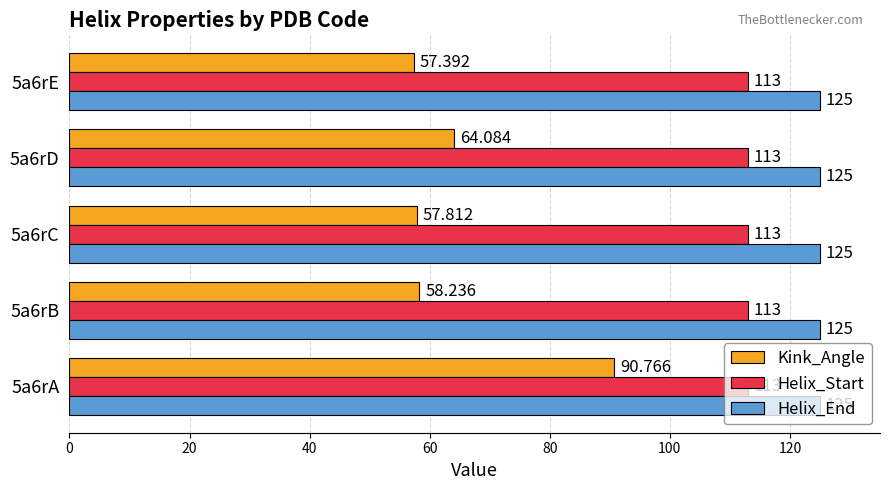

Between 5a6rC and 5a6rE, which series saw the biggest shift?

Kink_Angle